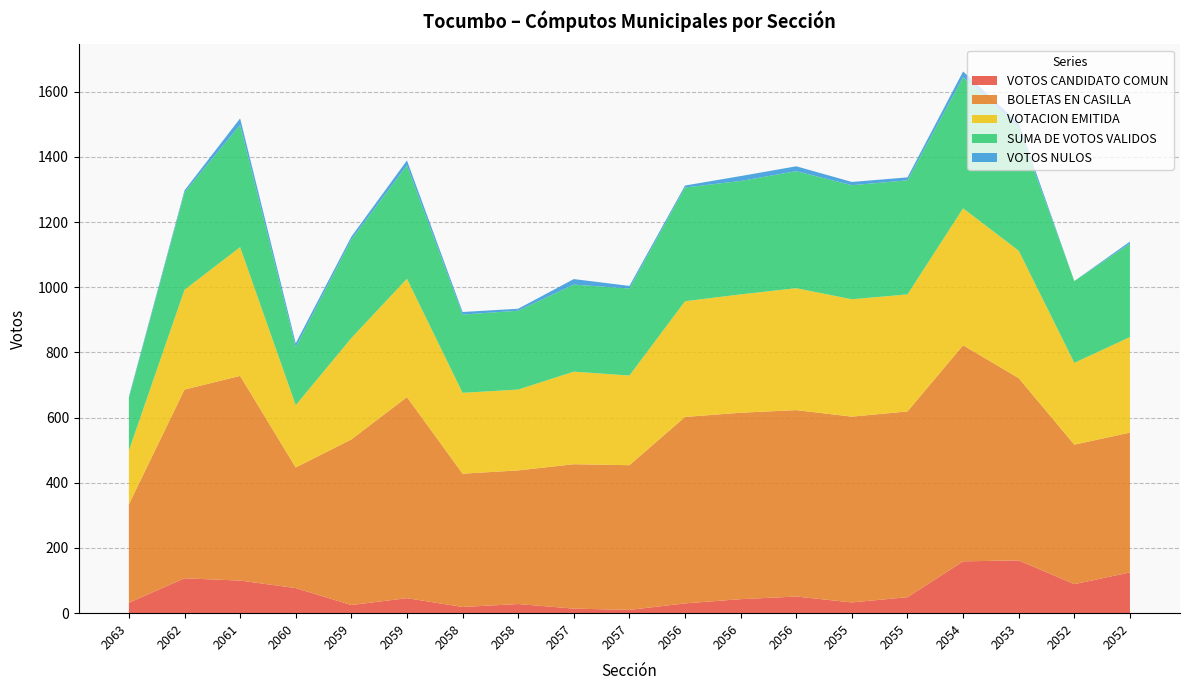

Reading left to right, list all the values displayed in this chart.

VOTOS CANDIDATO COMUN: 2063=32	2062=107	2061=100	2060=77	2059=25	2059=46	2058=19	2058=28	2057=14	2057=10	2056=30	2056=43	2056=51	2055=33	2055=49	2054=159	2053=162	2052=89	2052=125
BOLETAS EN CASILLA: 2063=302	2062=579	2061=628	2060=370	2059=508	2059=617	2058=409	2058=410	2057=443	2057=444	2056=572	2056=572	2056=572	2055=570	2055=570	2054=663	2053=559	2052=428	2052=429
VOTACION EMITIDA: 2063=165	2062=306	2061=395	2060=191	2059=311	2059=363	2058=248	2058=248	2057=284	2057=275	2056=355	2056=363	2056=374	2055=360	2055=359	2054=420	2053=391	2052=251	2052=293
SUMA DE VOTOS VALIDOS: 2063=161	2062=299	2061=375	2060=178	2059=302	2059=348	2058=240	2058=242	2057=267	2057=267	2056=349	2056=348	2056=359	2055=350	2055=350	2054=402	2053=377	2052=251	2052=287
VOTOS NULOS: 2063=4	2062=6	2061=20	2060=12	2059=9	2059=15	2058=8	2058=6	2057=17	2057=8	2056=6	2056=15	2056=15	2055=10	2055=9	2054=18	2053=14	2052=0	2052=6